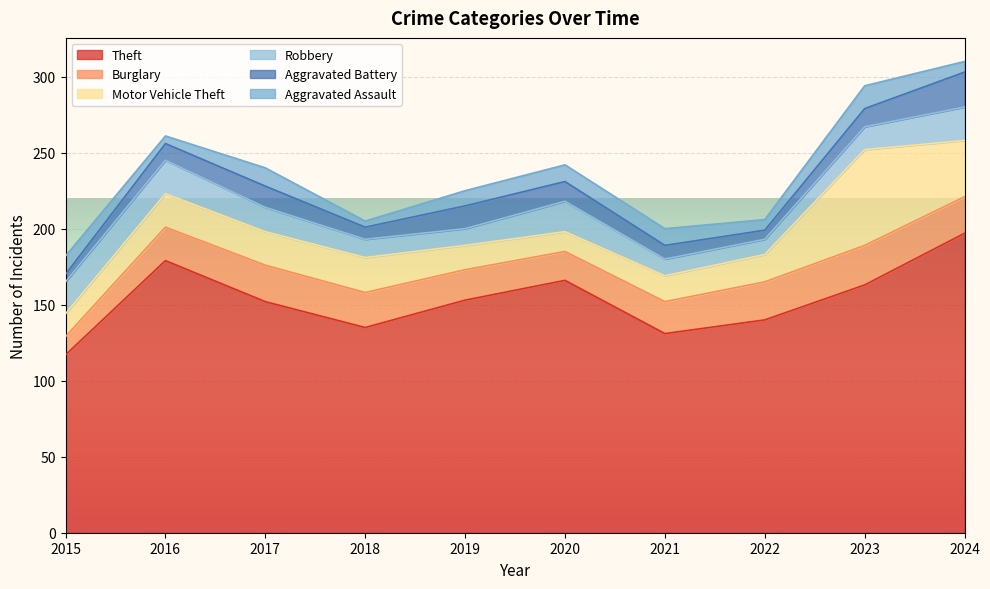

What is the value of the Robbery point at the 8th from the left?

10